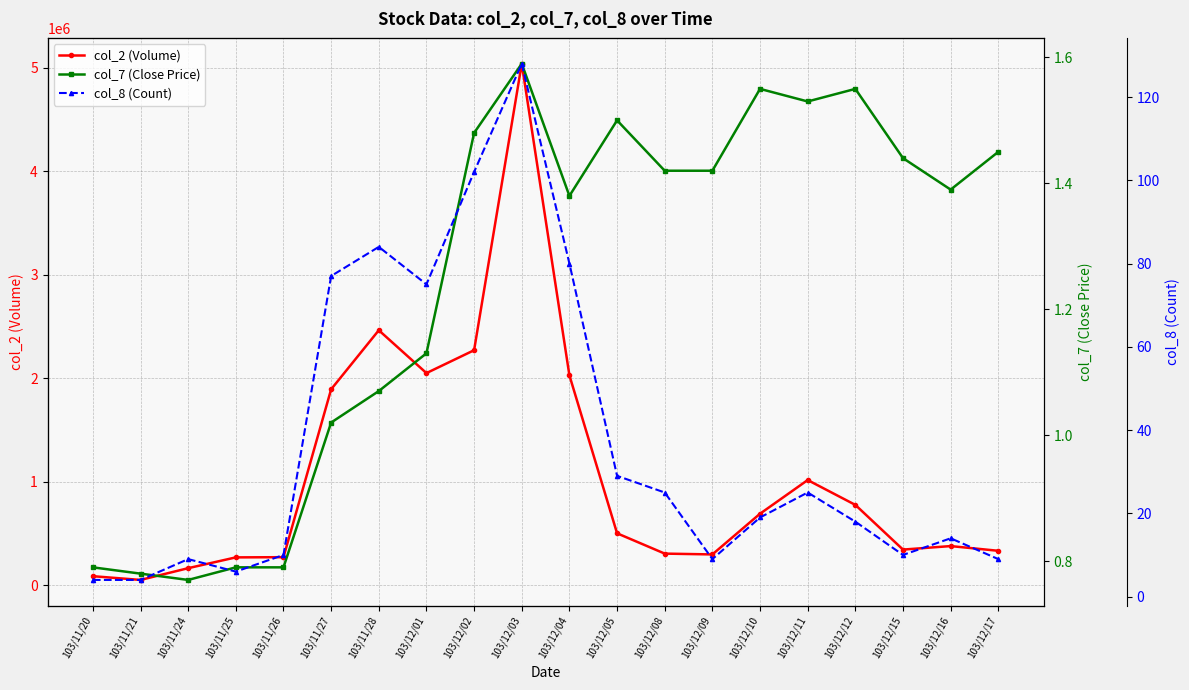

What is the maximum value shown in the chart?

5039910.0